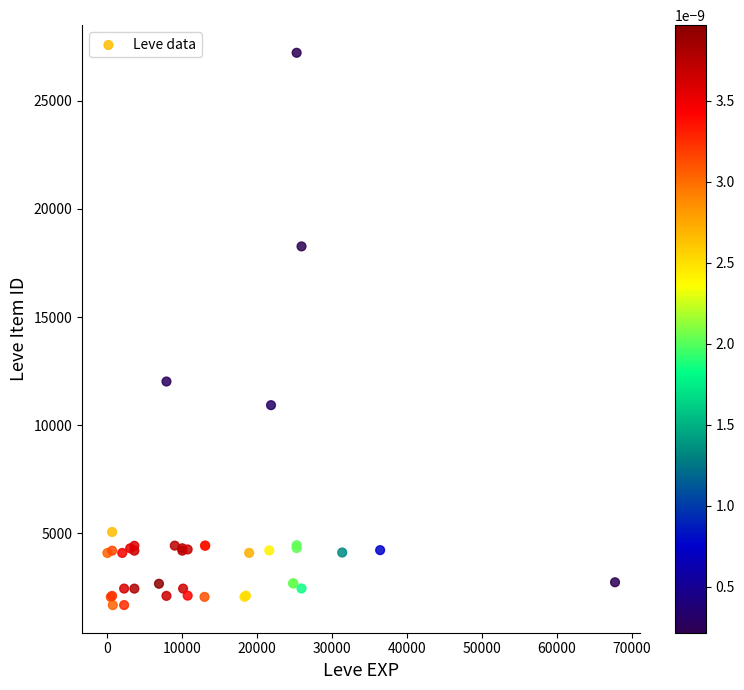

What Y value in the scatter plot is closest to 14448?

12018